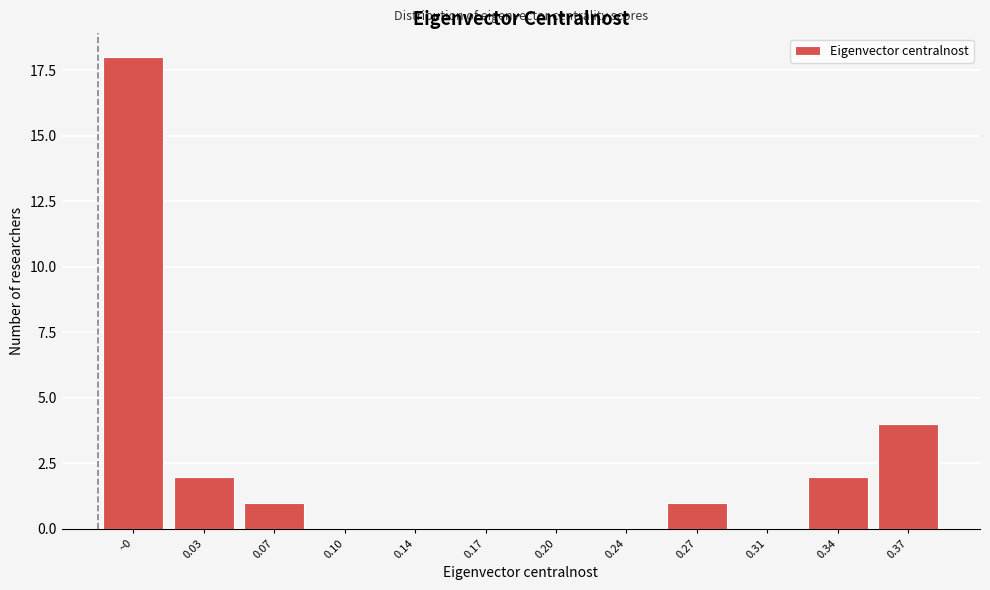

Reading left to right, transcribe all the data shown in this chart.

~0=18	0.03=2	0.07=1	0.10=0	0.14=0	0.17=0	0.20=0	0.24=0	0.27=1	0.31=0	0.34=2	0.37=4